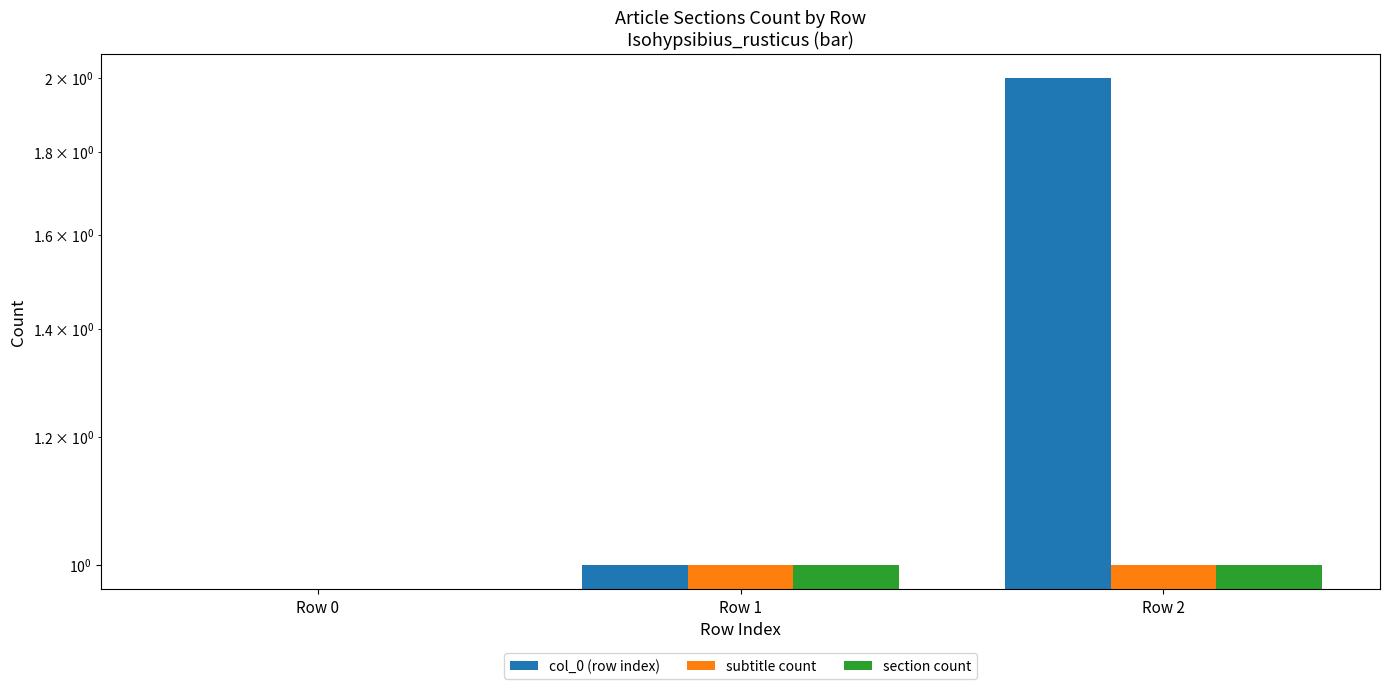

How many groups of bars are there?

3